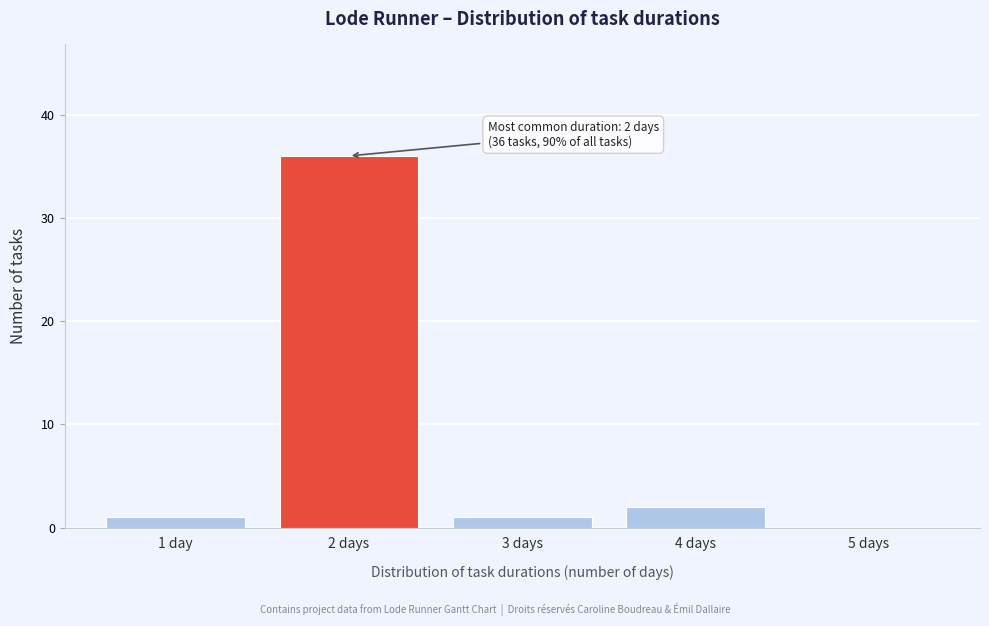

Reading right to left, transcribe all the data shown in this chart.

5 days=0	4 days=2	3 days=1	2 days=36	1 day=1